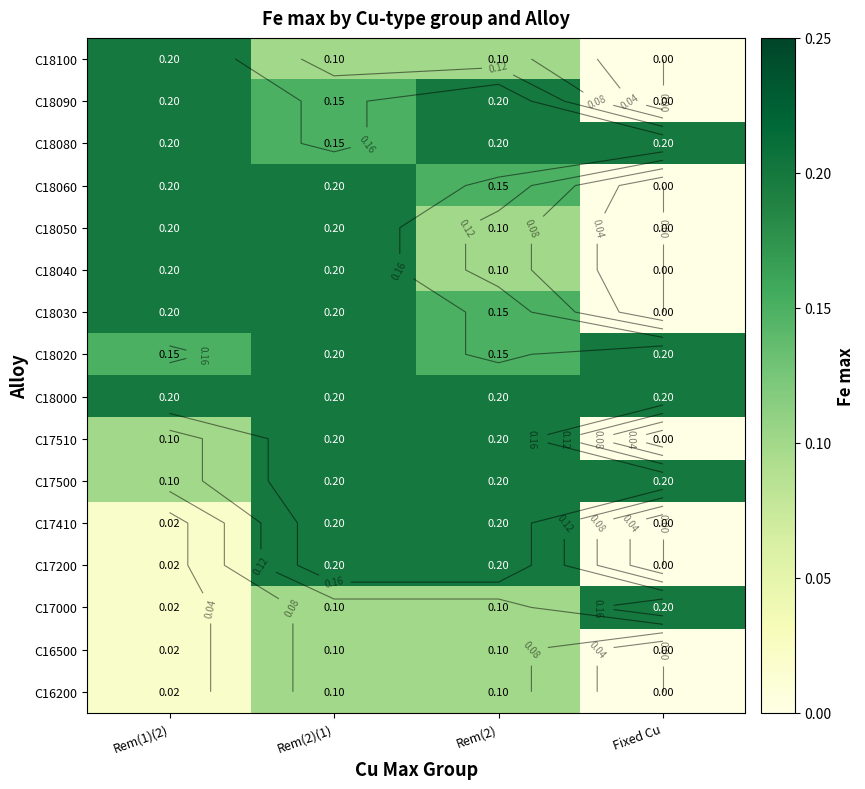

What is the highest value of the C17510 series?

0.2